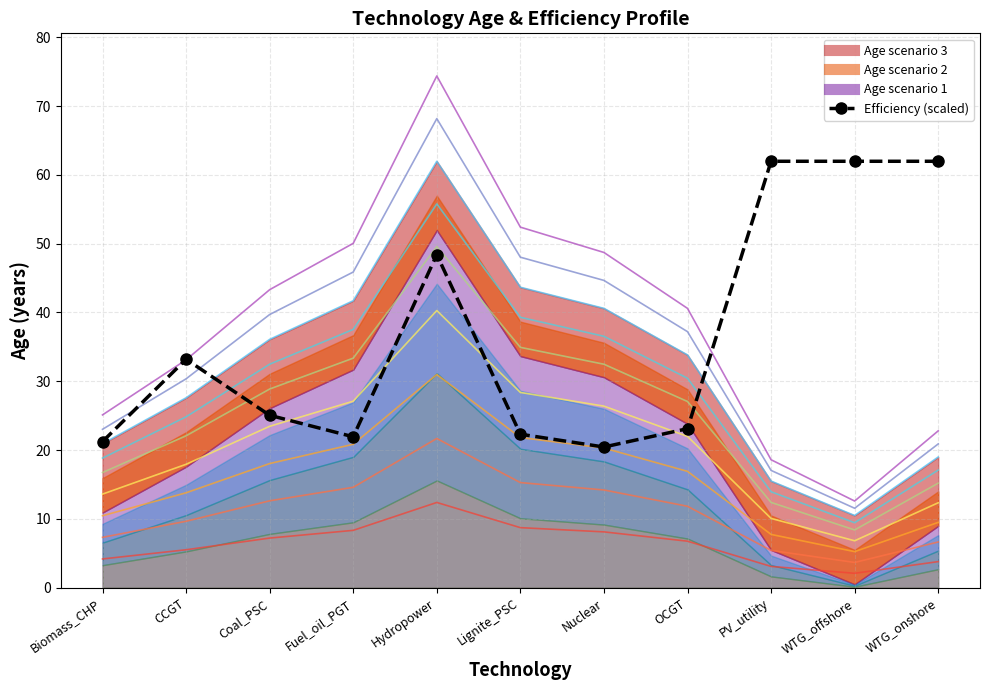

What is the average value?

36.5